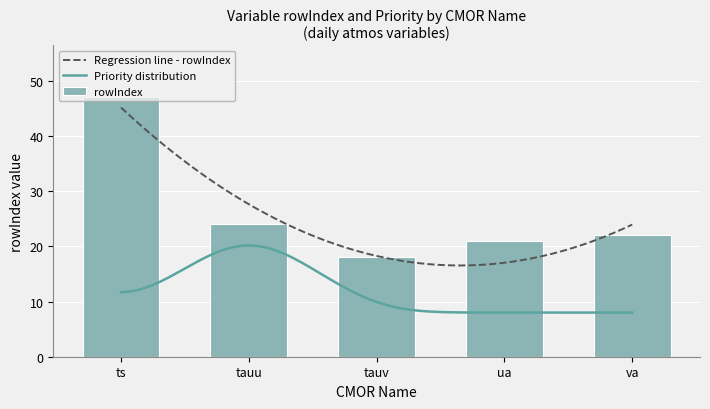

What is the average value of the rowIndex series?

26